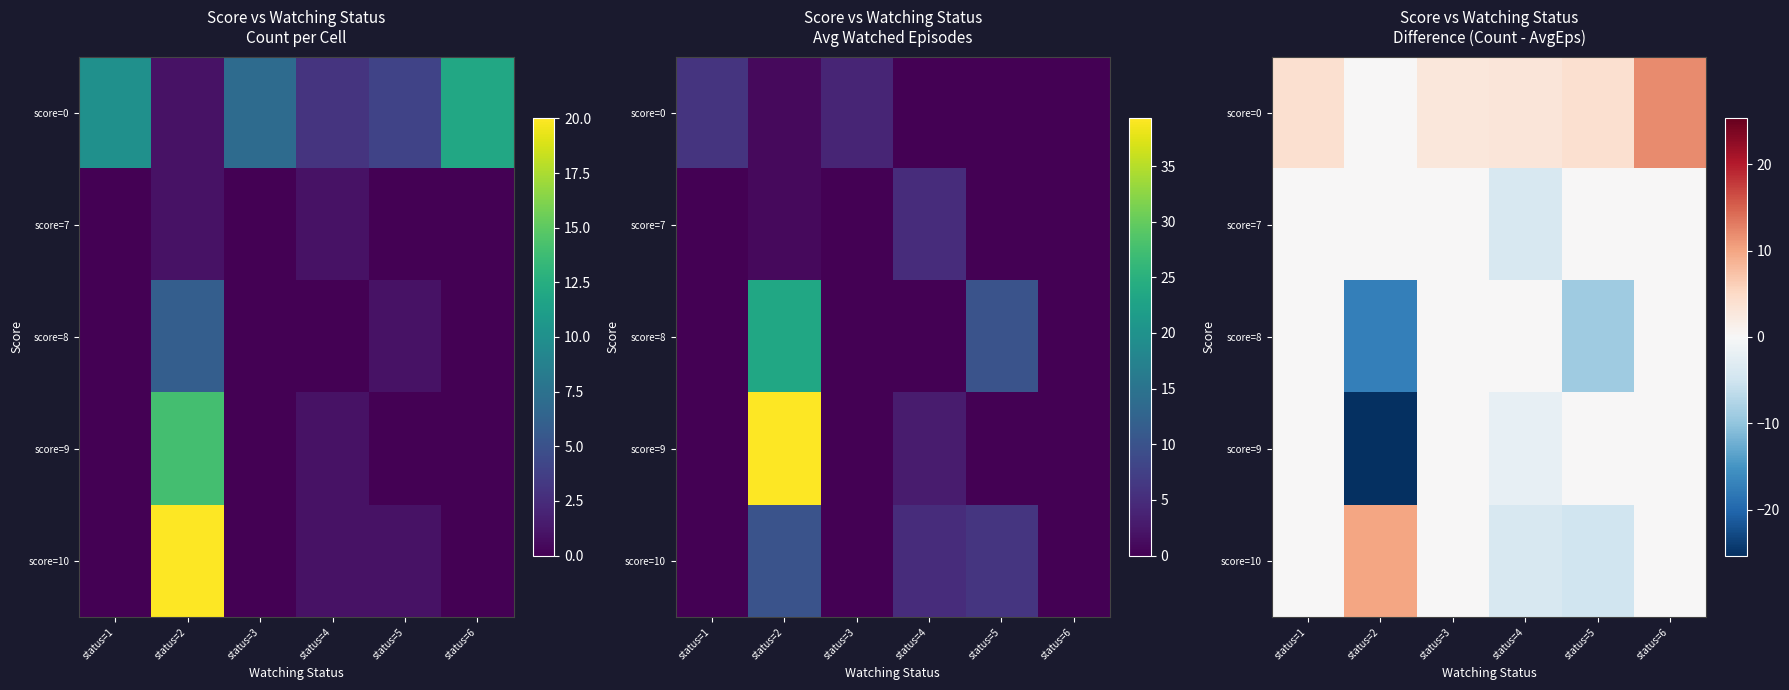

The value of score=8 at status=3 is -8.0. True or false?

False